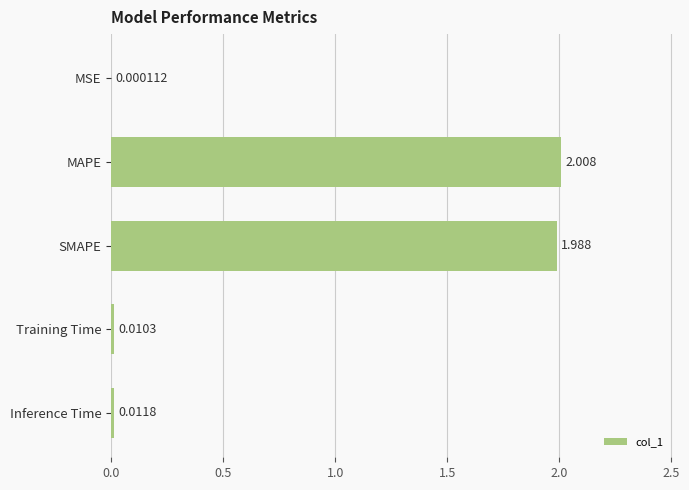

Are the bars horizontal?

Yes